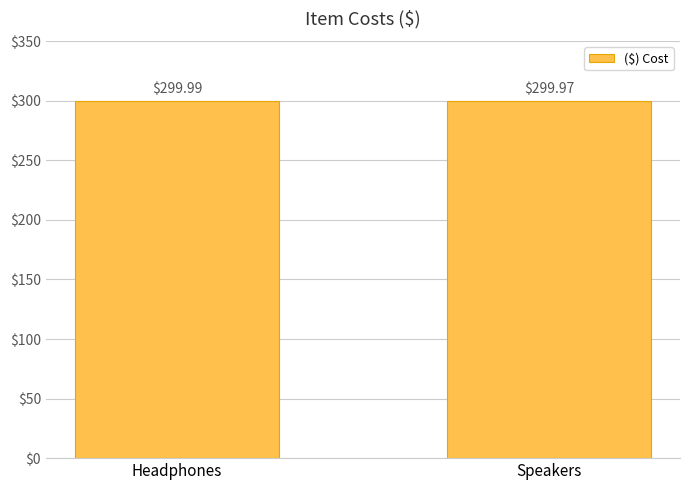

How many values are between 299 and 300?

2